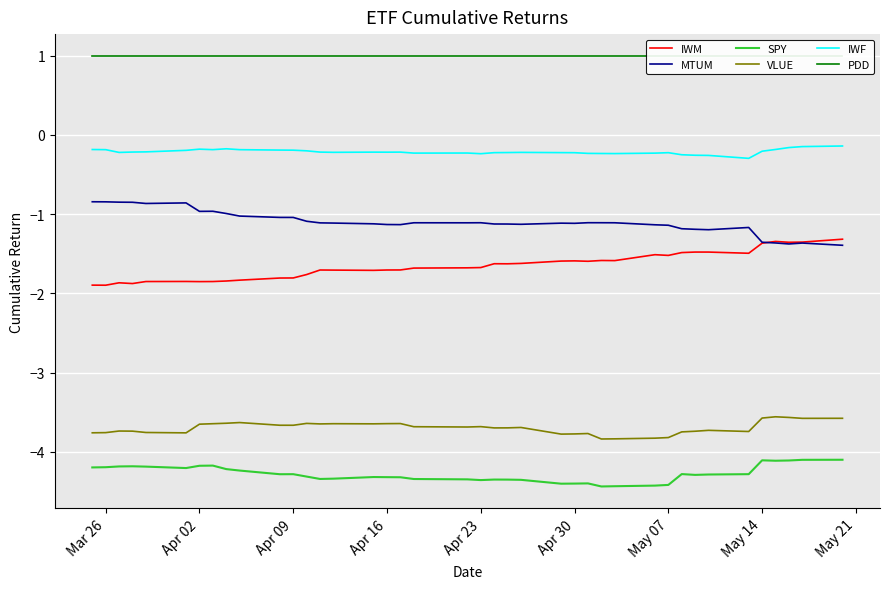

The value of MTUM at Apr 30 is -1.1. True or false?

True